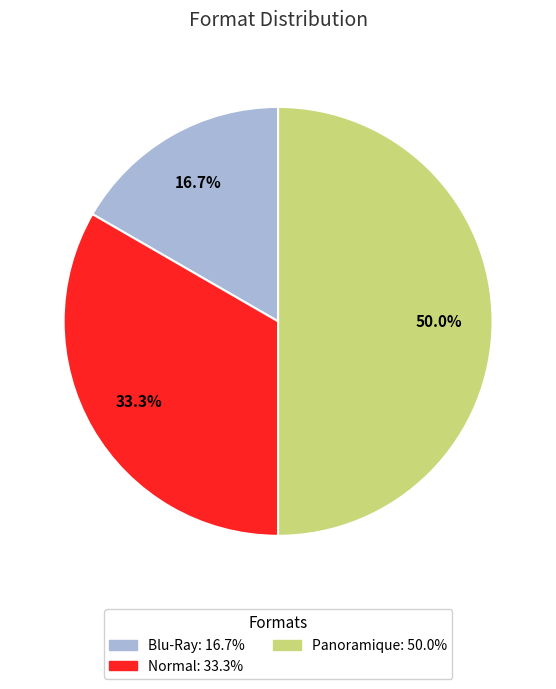

What is the total percentage of Blu-Ray and Normal?

50.0%